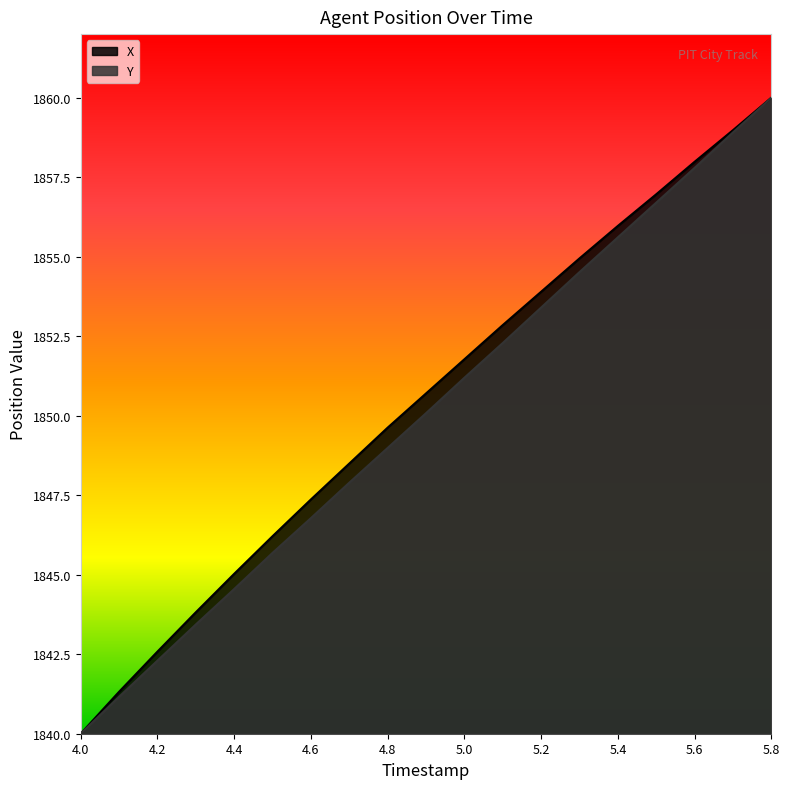

How many series are shown in this chart?

2